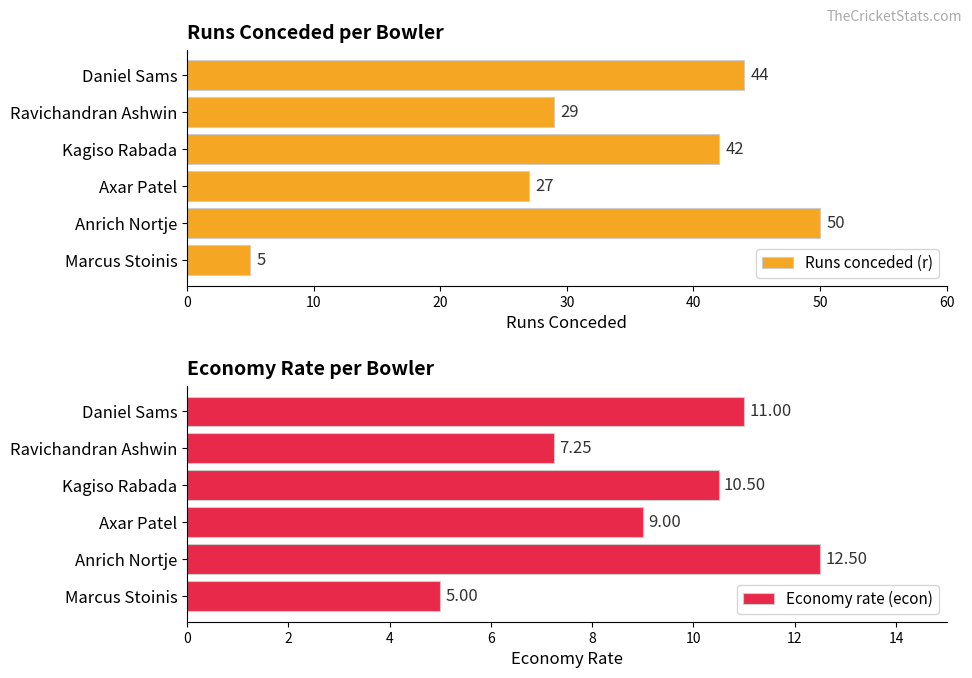

What is the value of the Runs conceded (r) bar at the 1st from the left?

44.0